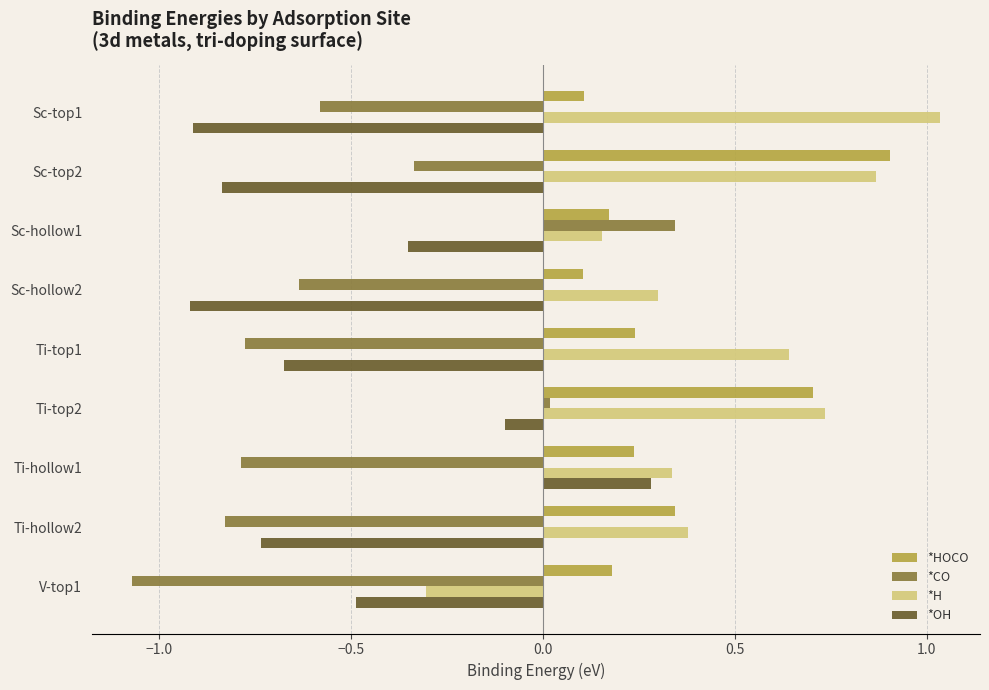

True or false: *CO has a value of 0.0 at Ti-top2.

True